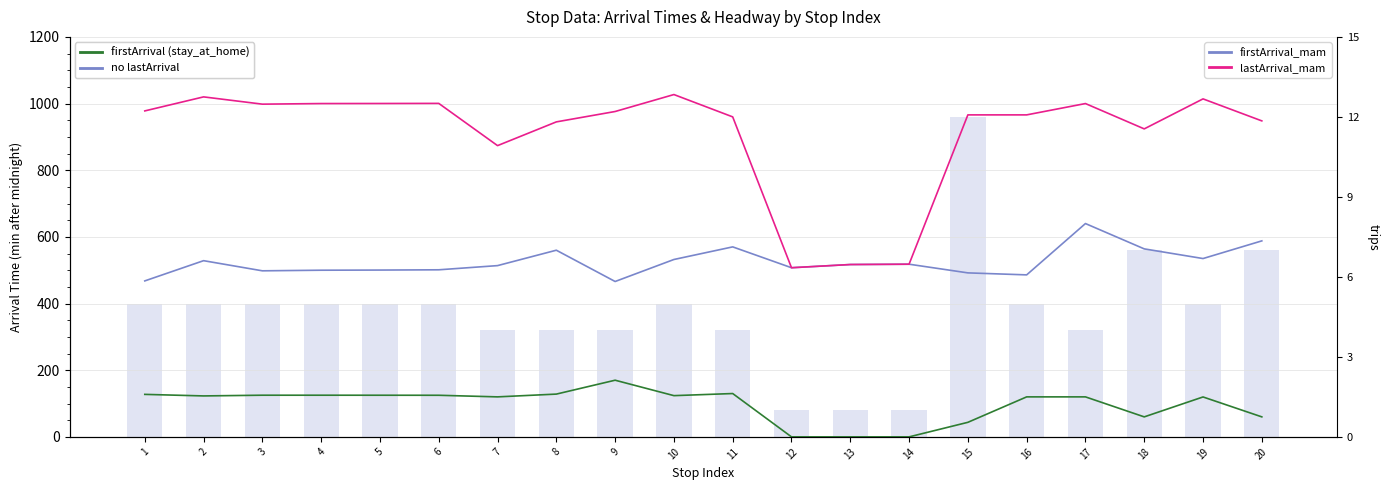

Which series changed the most between 3 and 11?

trips (scaled)